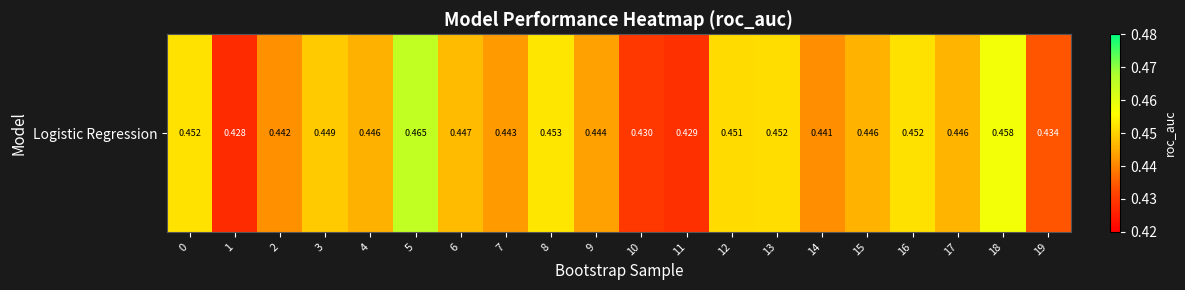

Is it true that the value at 9 is 0.4?

True